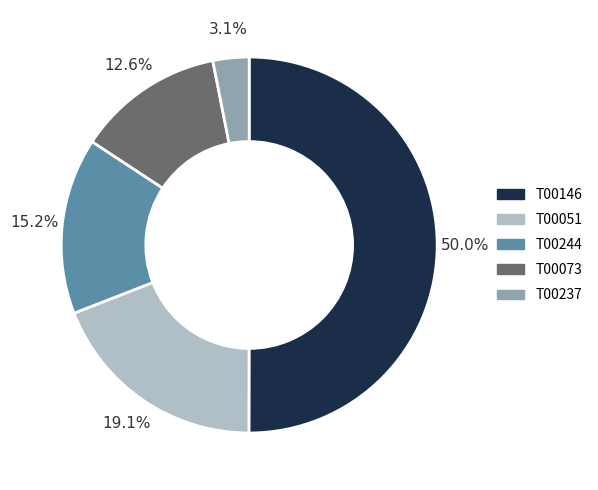

Which slice represents more than half of the pie?

T00146